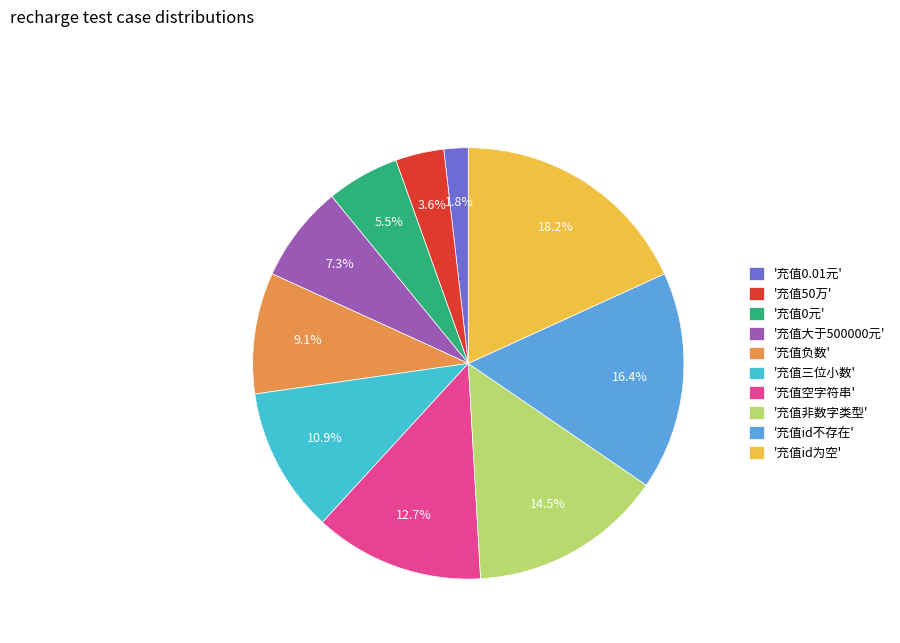

Is there a majority slice in this chart?

No